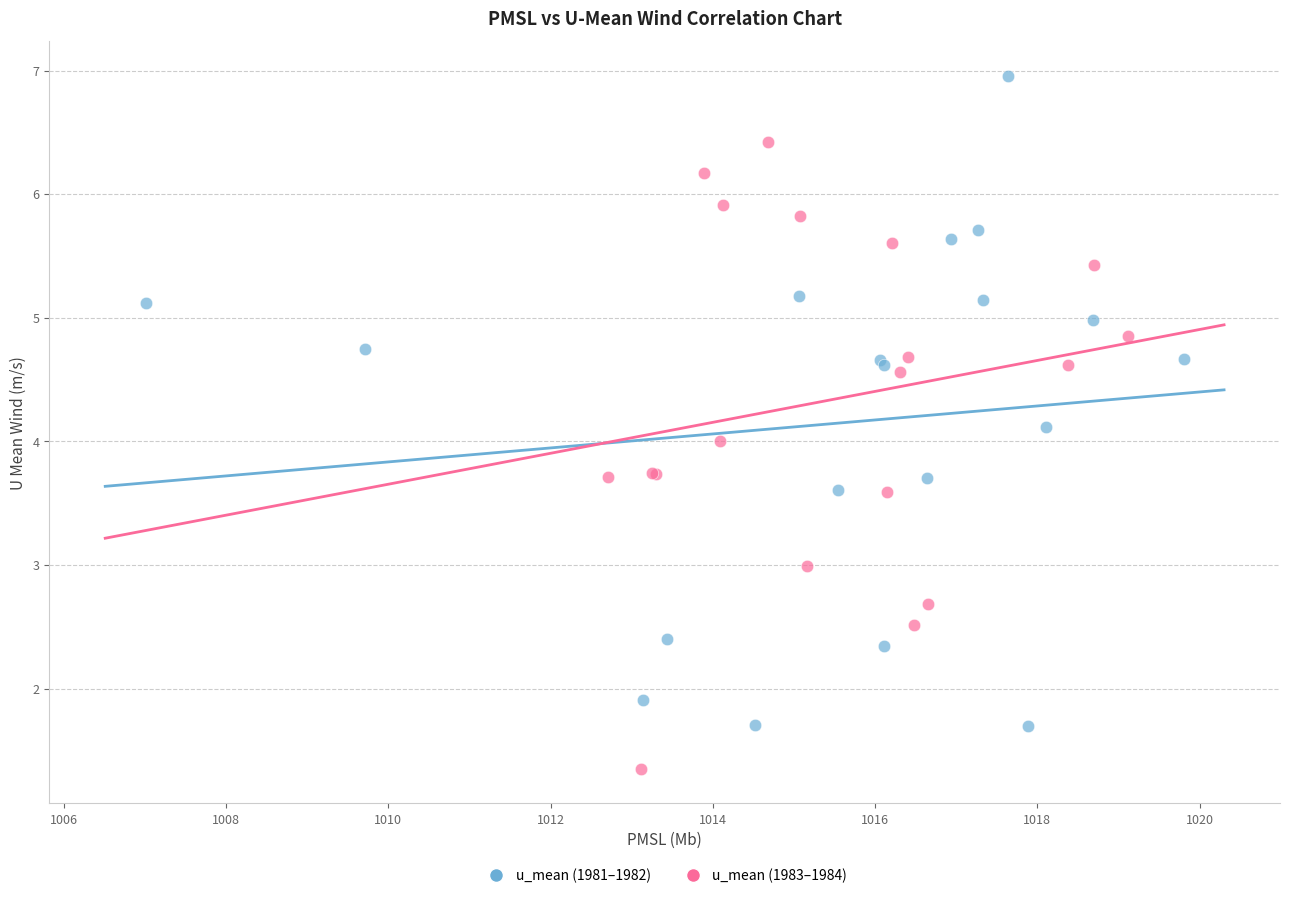

Which series reaches the maximum Y coordinate?

u_mean (1981–1982)